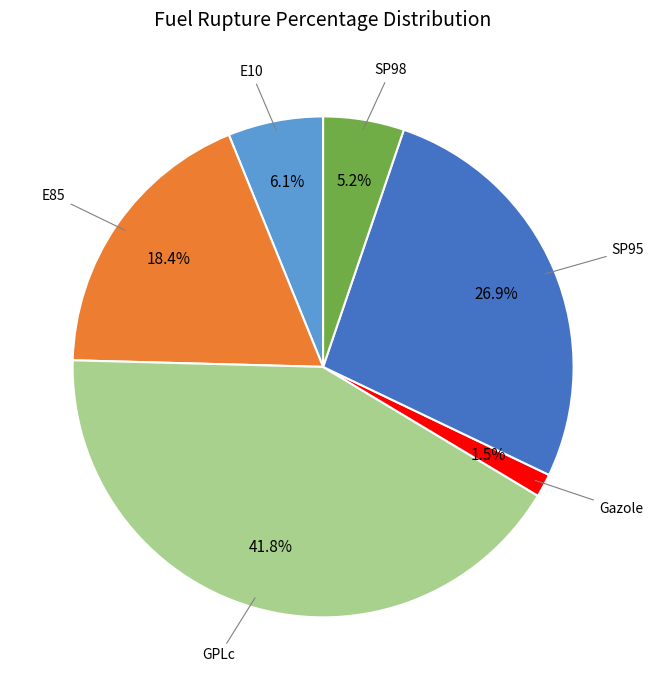

Is there any slice that represents more than half of the pie?

No